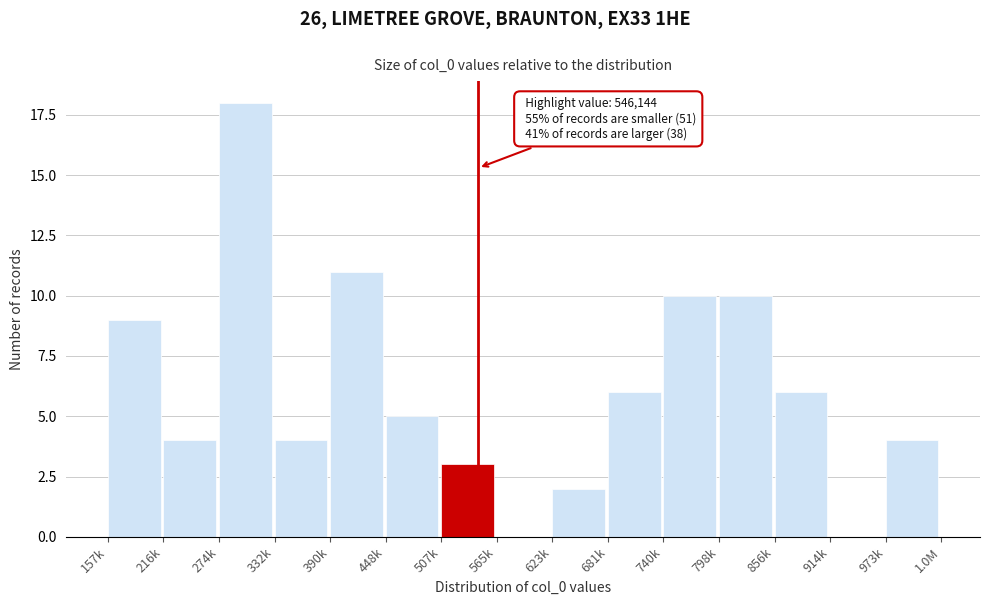

Reading right to left, what are all the values shown in this chart?

973k=4	914k=0	856k=6	798k=10	740k=10	681k=6	623k=2	565k=0	507k=3	448k=5	390k=11	332k=4	274k=18	216k=4	157k=9